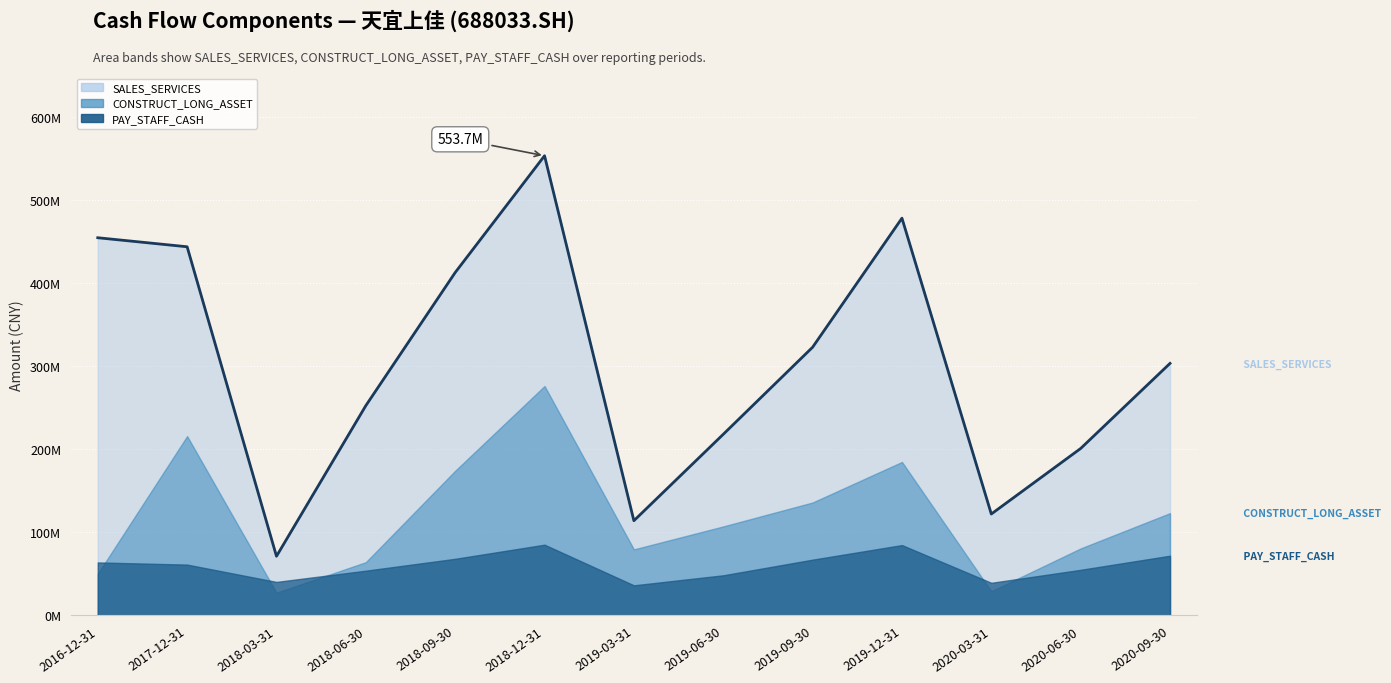

The chart shows a value of 201165453.6 at 2020-06-30. True or false?

True